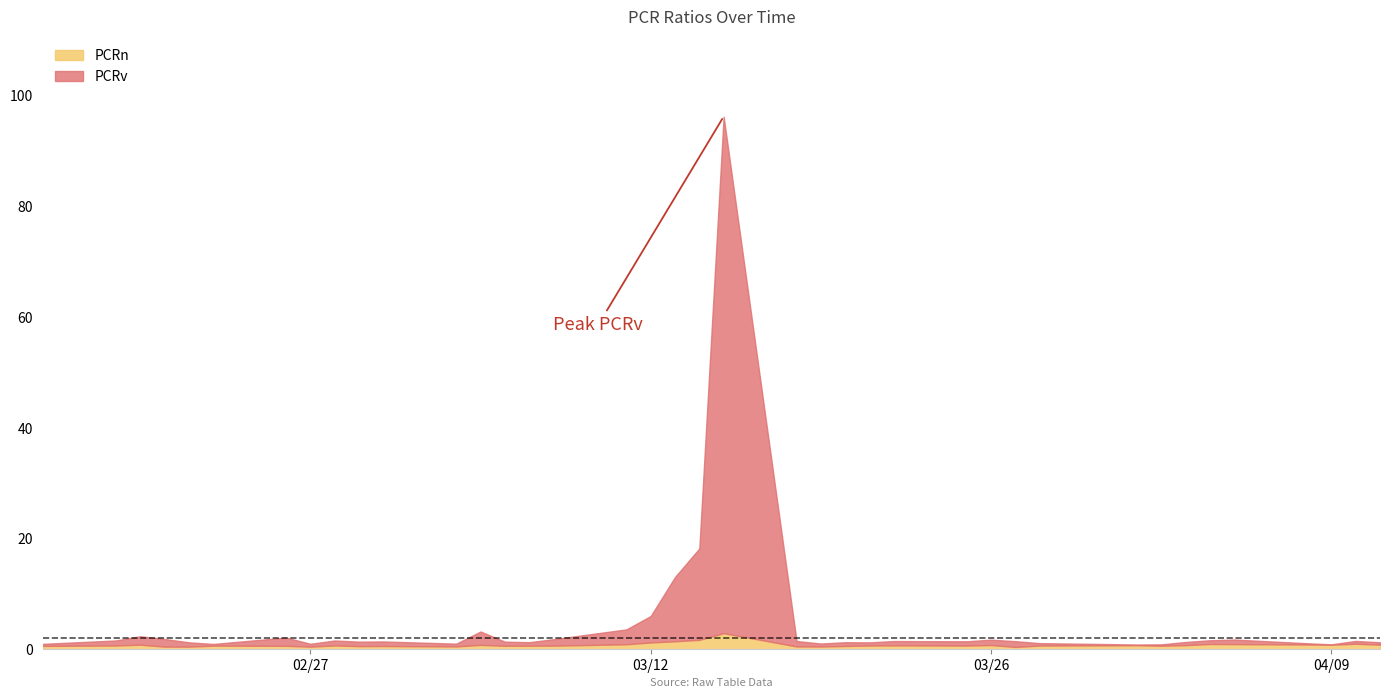

Reading left to right, what are all the values shown in this chart?

PCRn: 2024-02-16=0.6	2024-02-19=0.7	2024-02-20=0.8	2024-02-21=0.5	2024-02-22=0.5	2024-02-23=0.6	2024-02-26=0.6	2024-02-27=0.5	2024-02-28=0.7	2024-02-29=0.6	2024-03-01=0.6	2024-03-04=0.5	2024-03-05=0.8	2024-03-06=0.6	2024-03-07=0.6	2024-03-08=0.7	2024-03-11=0.9	2024-03-12=1.2	2024-03-13=1.4	2024-03-14=1.7	2024-03-15=2.9	2024-03-18=0.5	2024-03-19=0.5	2024-03-20=0.6	2024-03-21=0.7	2024-03-22=0.7	2024-03-25=0.7	2024-03-26=0.8	2024-03-27=0.4	2024-03-28=0.7	2024-04-01=0.7	2024-04-02=0.6	2024-04-03=0.7	2024-04-04=0.9	2024-04-05=0.9	2024-04-08=0.9	2024-04-09=0.8	2024-04-10=1.0	2024-04-11=0.8
PCRv: 2024-02-16=1.0	2024-02-19=1.6	2024-02-20=2.3	2024-02-21=1.9	2024-02-22=1.3	2024-02-23=1.0	2024-02-26=2.1	2024-02-27=1.0	2024-02-28=1.6	2024-02-29=1.4	2024-03-01=1.4	2024-03-04=1.0	2024-03-05=3.2	2024-03-06=1.4	2024-03-07=1.3	2024-03-08=1.8	2024-03-11=3.6	2024-03-12=6.0	2024-03-13=13.1	2024-03-14=18.2	2024-03-15=96.2	2024-03-18=1.5	2024-03-19=1.0	2024-03-20=1.3	2024-03-21=1.2	2024-03-22=1.5	2024-03-25=1.4	2024-03-26=1.7	2024-03-27=1.5	2024-03-28=1.1	2024-04-01=0.9	2024-04-02=0.9	2024-04-03=1.3	2024-04-04=1.6	2024-04-05=1.8	2024-04-08=1.1	2024-04-09=0.9	2024-04-10=1.5	2024-04-11=1.3